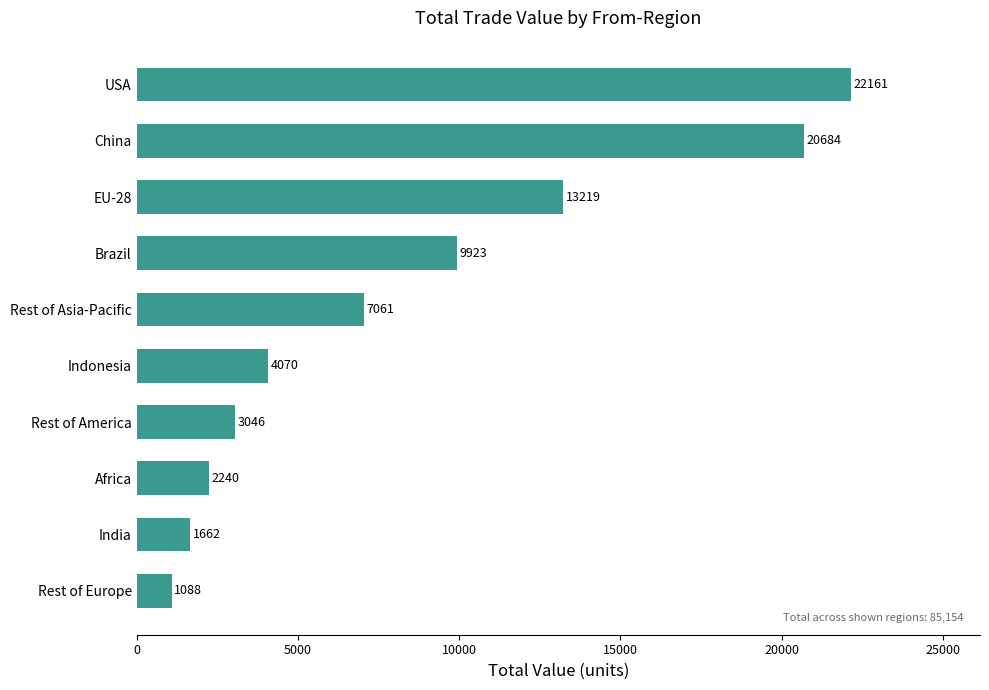

What is the minimum value shown in the chart?

1088